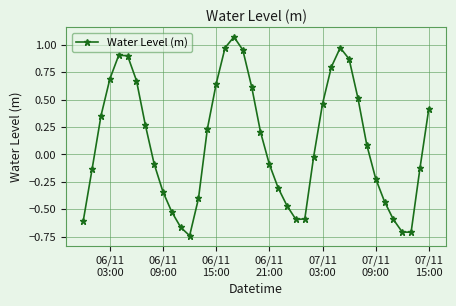

What is the sum of all values?

4.2